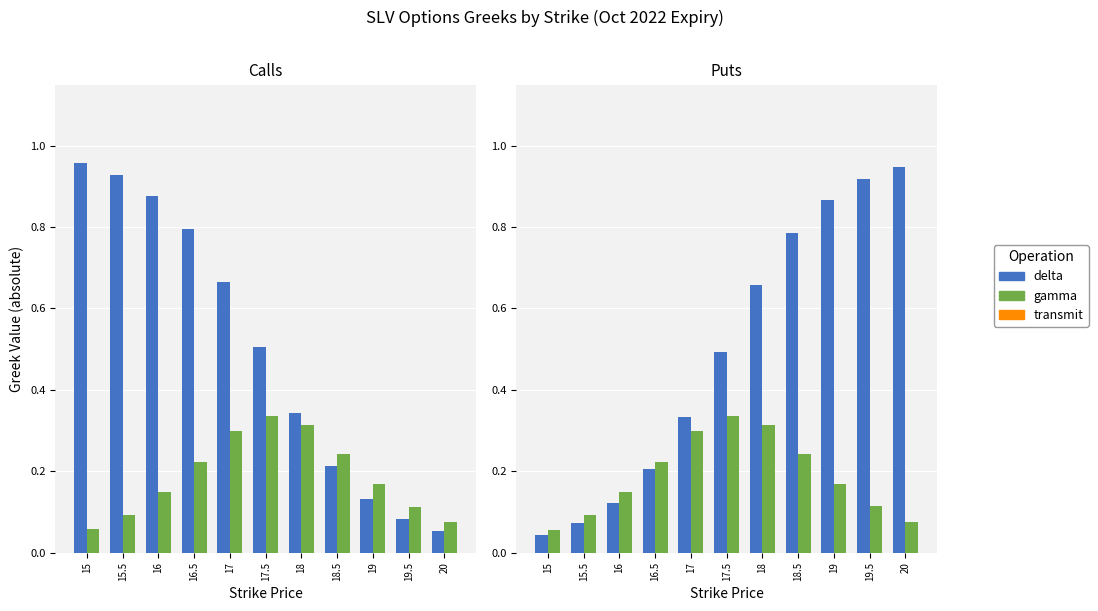

What is the sum of all delta values?

5.4